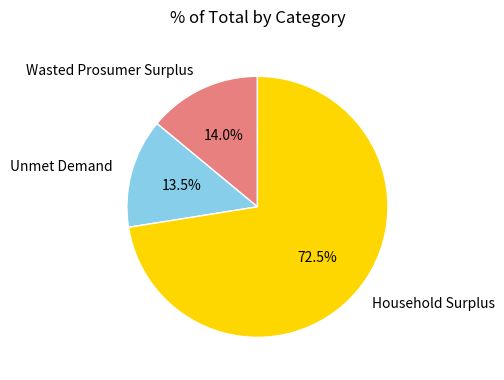

To the nearest percent, what is the difference between the Unmet Demand and Household Surplus slice percentages?

59%